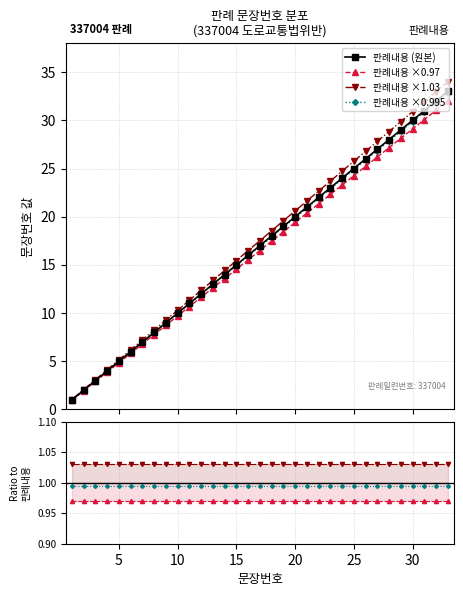

Which label corresponds to the largest value in the chart?

33